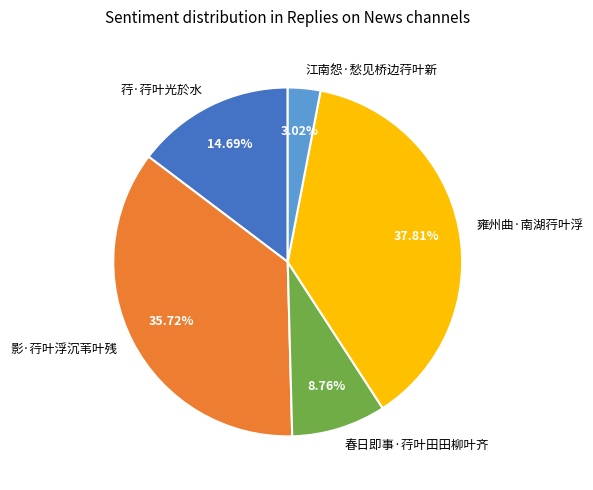

Is it true that 江南怨·愁见桥边荇叶新 is 3% of the pie?

True